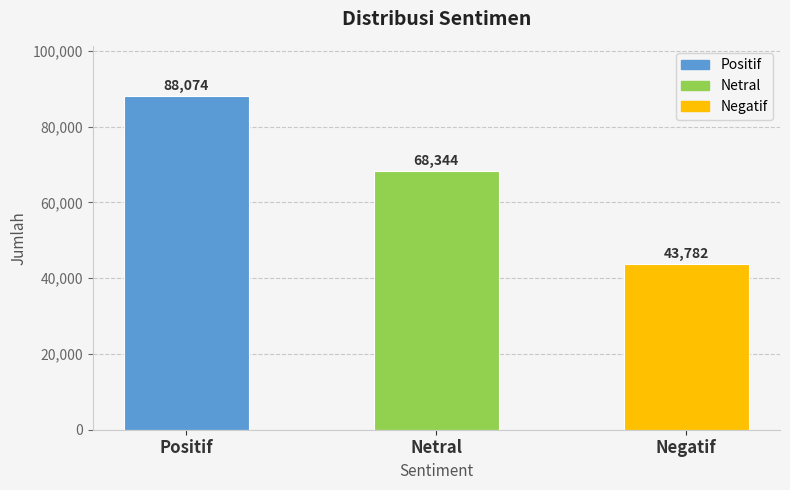

What is the value of the 3rd bar from the left?

43782